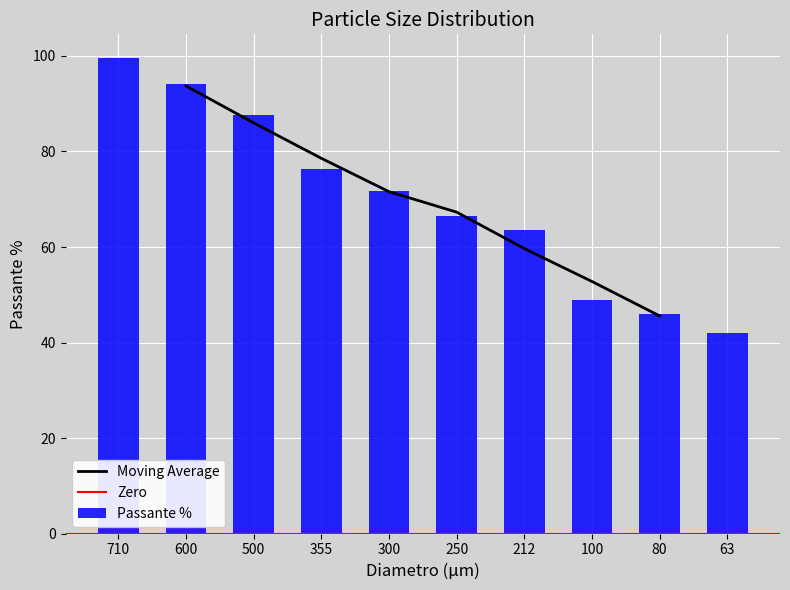

How many bars are there in total?

10